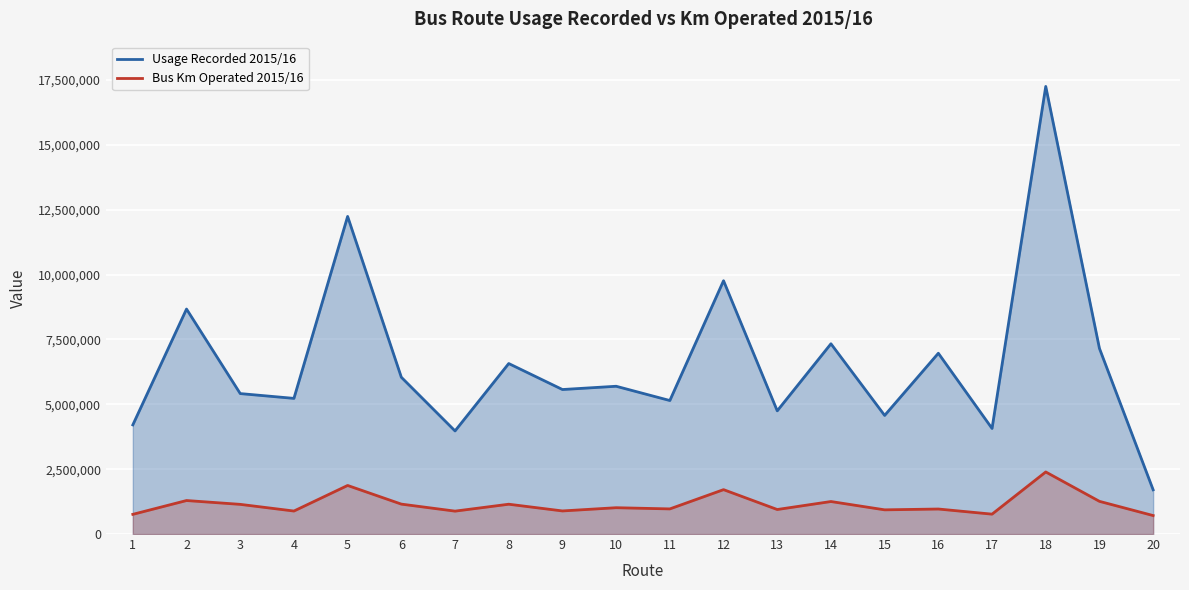

Reading left to right, what are all the values shown in this chart?

Usage Recorded 2015/16: 1=4206612	2=8671058	3=5412772	4=5227896	5=12239947	6=6042093	7=3973370	8=6570738	9=5568994	10=5695044	11=5145193	12=9761793	13=4747816	14=7332262	15=4571131	16=6967425	17=4068320	18=17250335	19=7153452	20=1704691
Bus Km Operated 2015/16: 1=758708	2=1290980	3=1143476	4=886208	5=1871751	6=1152833	7=882244	8=1148798	9=889716	10=1014234	11=968030	12=1710400	13=944765	14=1252644	15=932214	16=963812	17=766030	18=2392074	19=1259539	20=711990